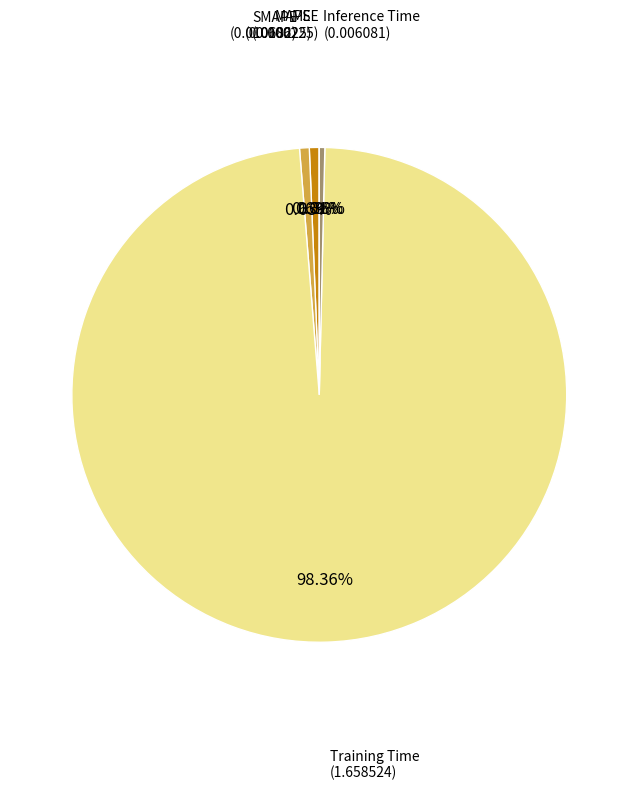

Is there any slice that represents more than half of the pie?

Yes